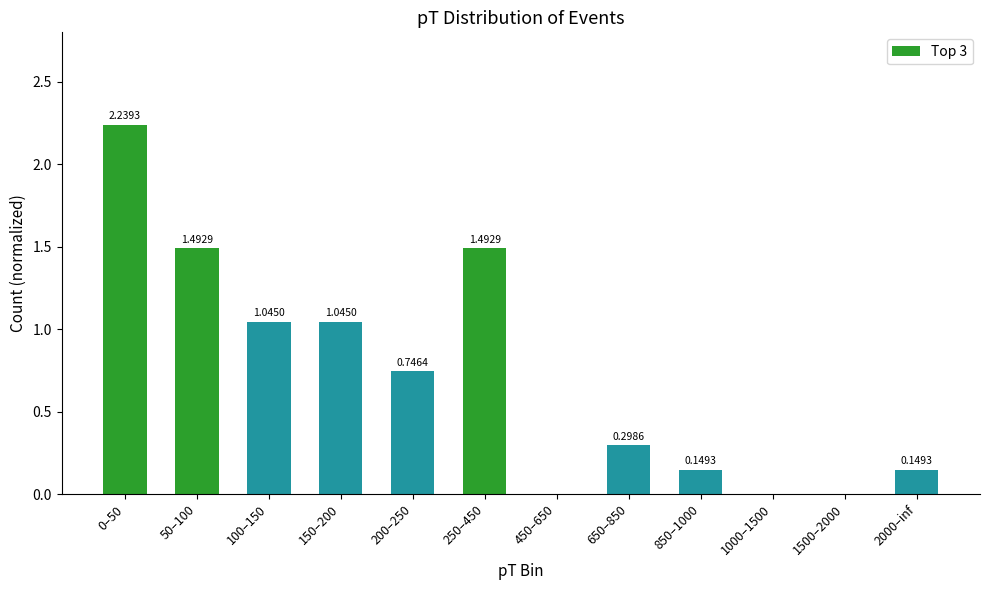

What is the change in value from 50–100 to 1500–2000?

-1.5